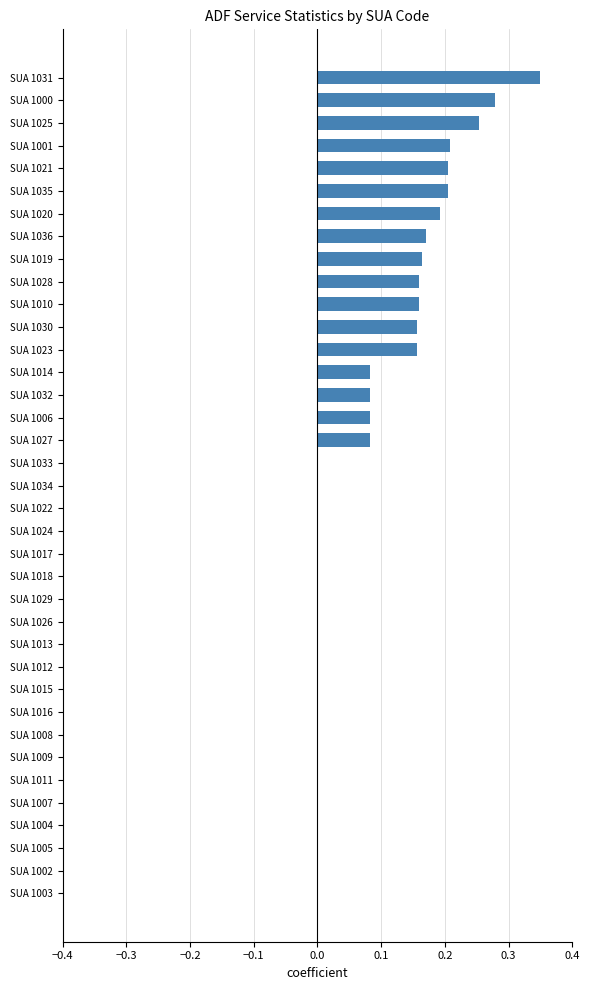

Which label corresponds to the largest value in the chart?

SUA 1031